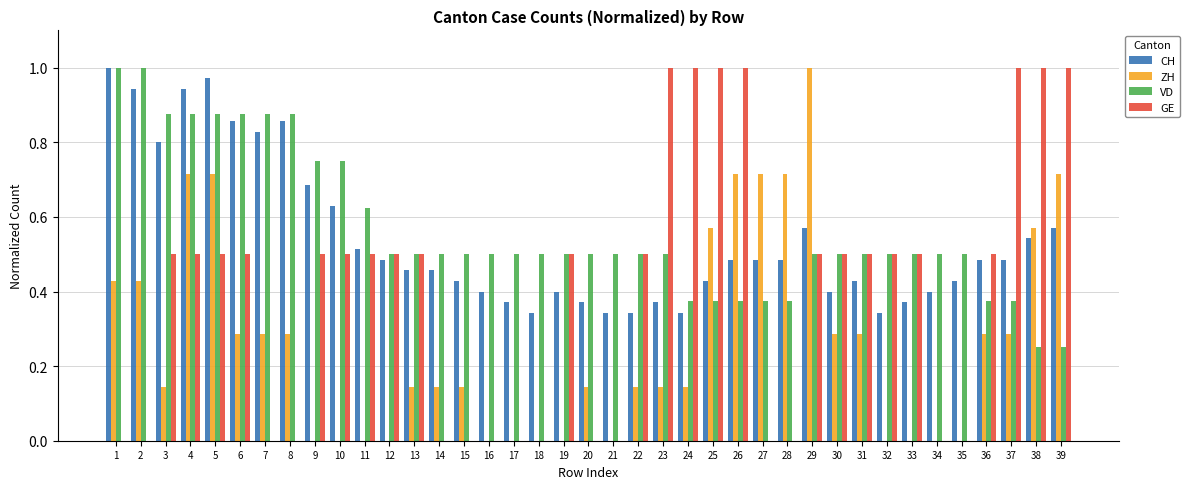

The value of ZH at 17 is 0.0. True or false?

True